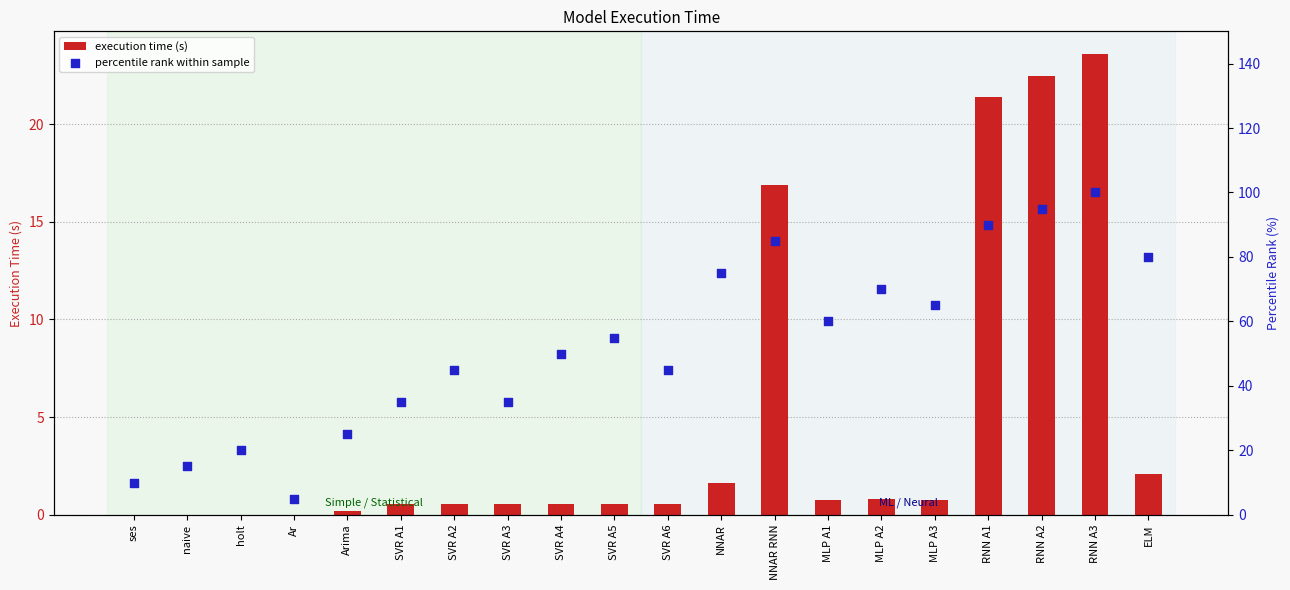

Which series reaches the maximum Y coordinate?

percentile rank within sample